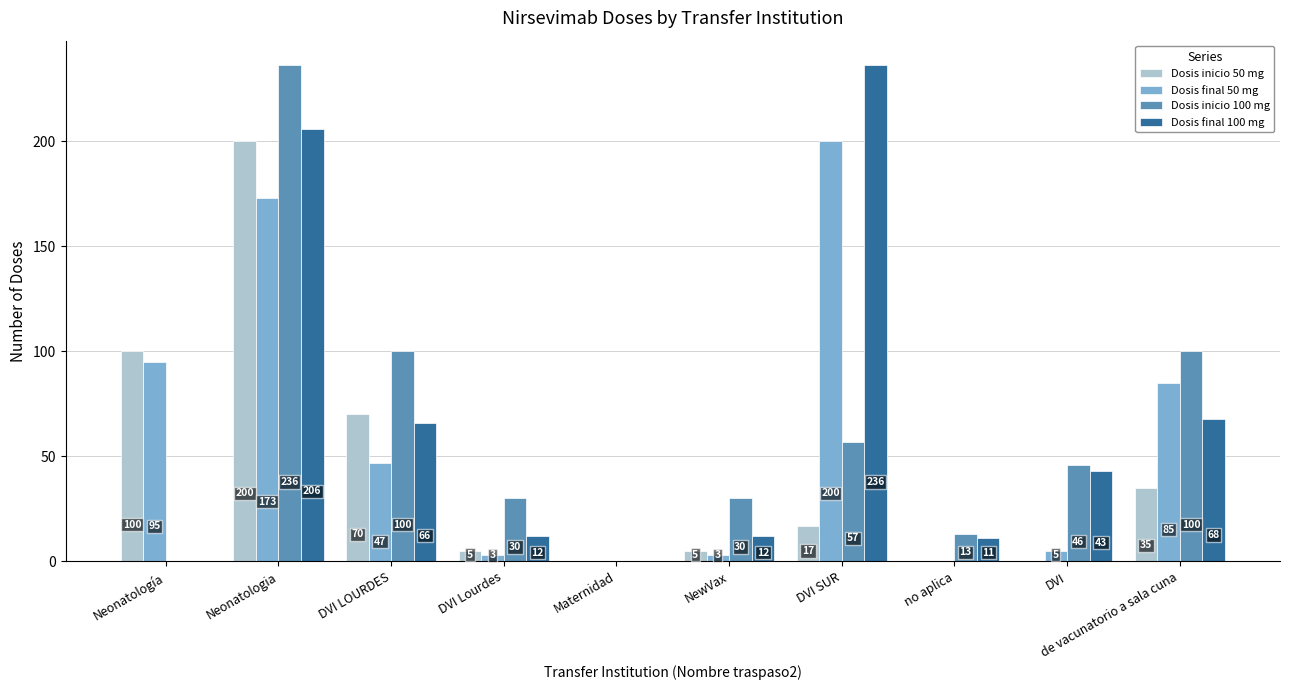

What is the maximum value shown in the chart?

236